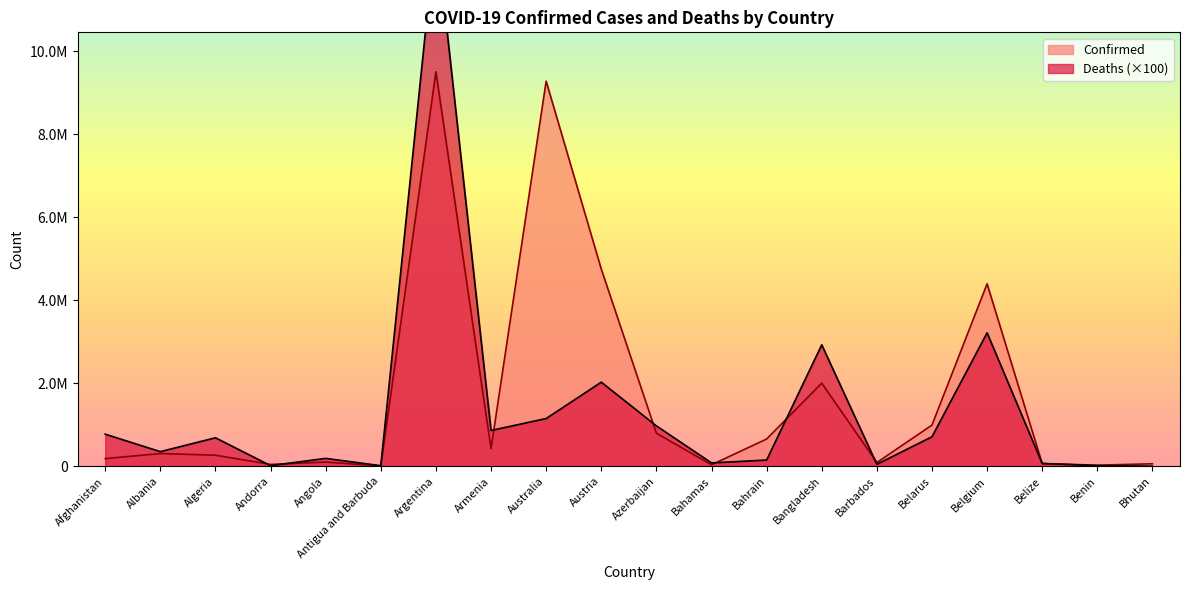

What position from the right is Afghanistan?

20